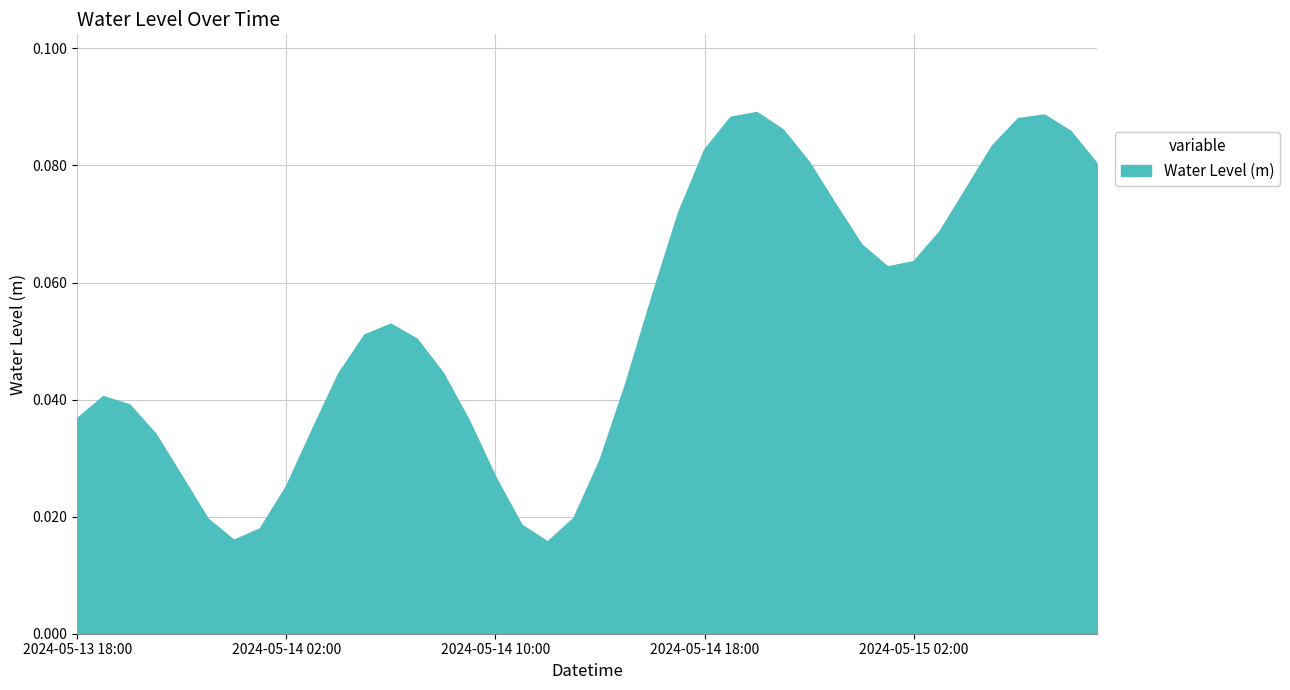

Does the chart display data point markers on the line(s)?

No